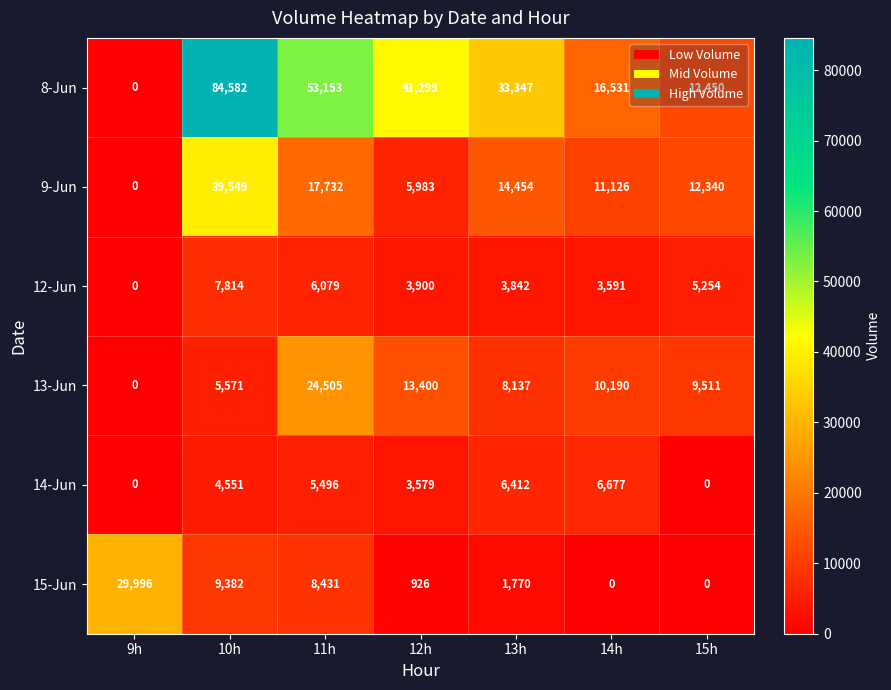

What is the difference between the second highest and second lowest values in the 9-Jun series?

11749